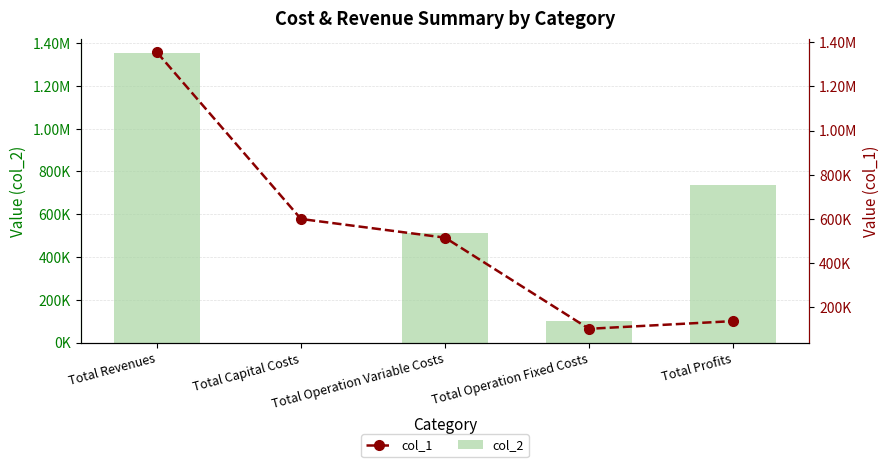

How many groups of bars are there?

5